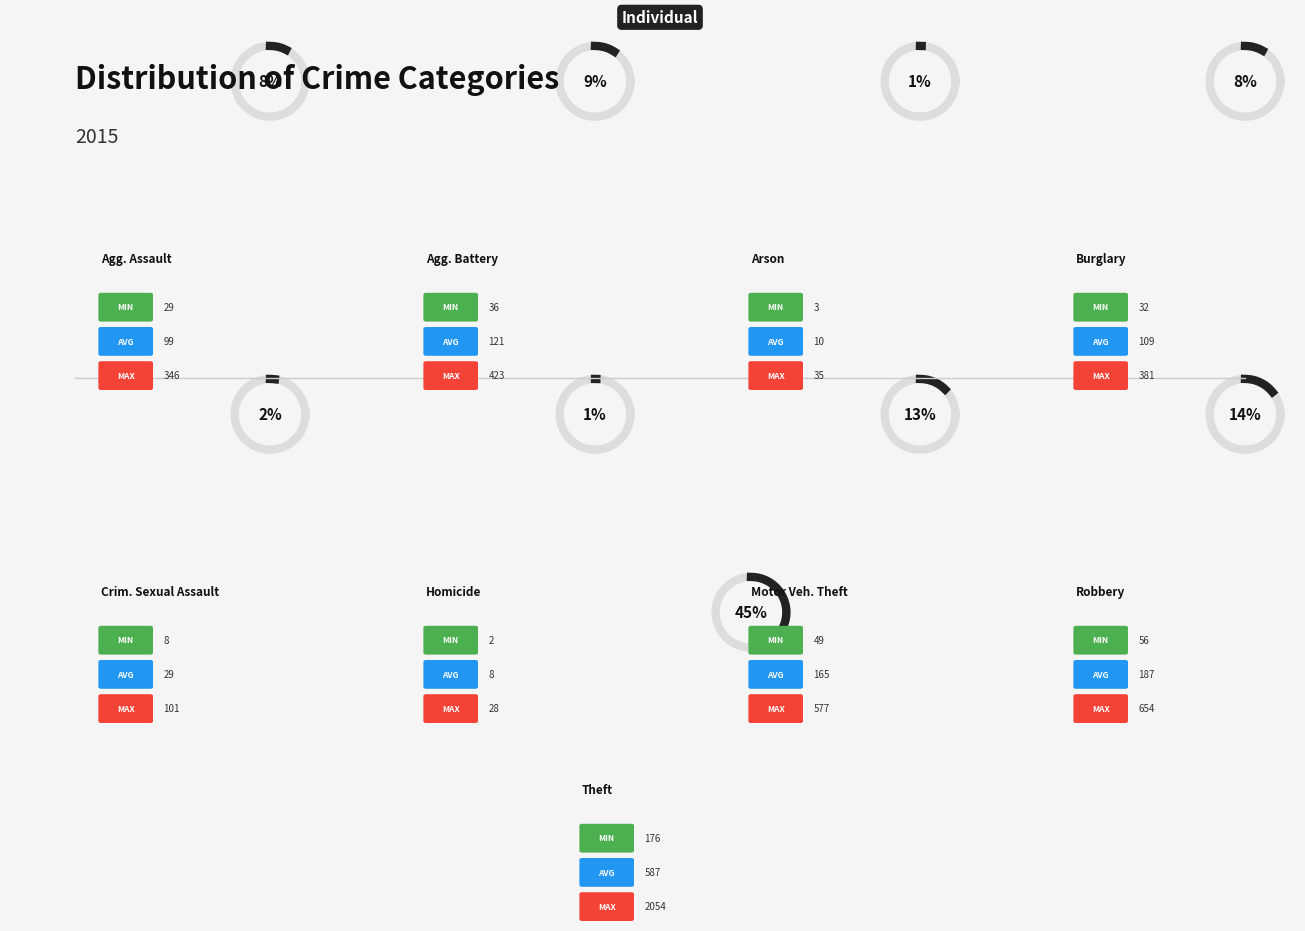

Does Burglary account for over 50% of the chart?

No